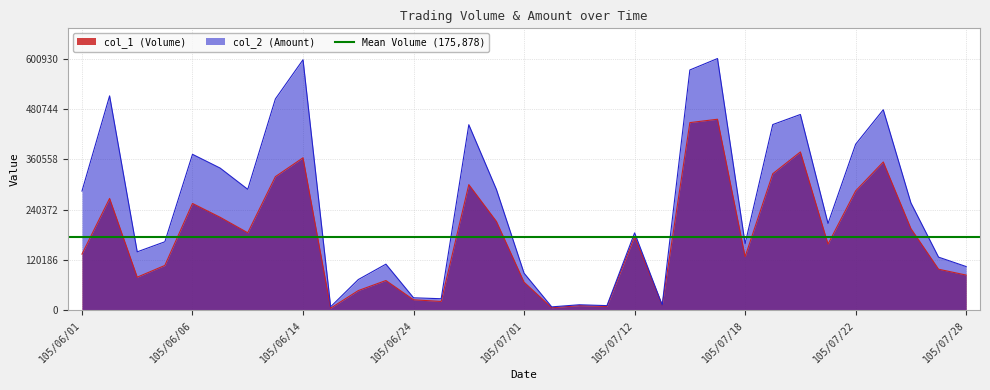

What position from the right is 105/07/20?

7